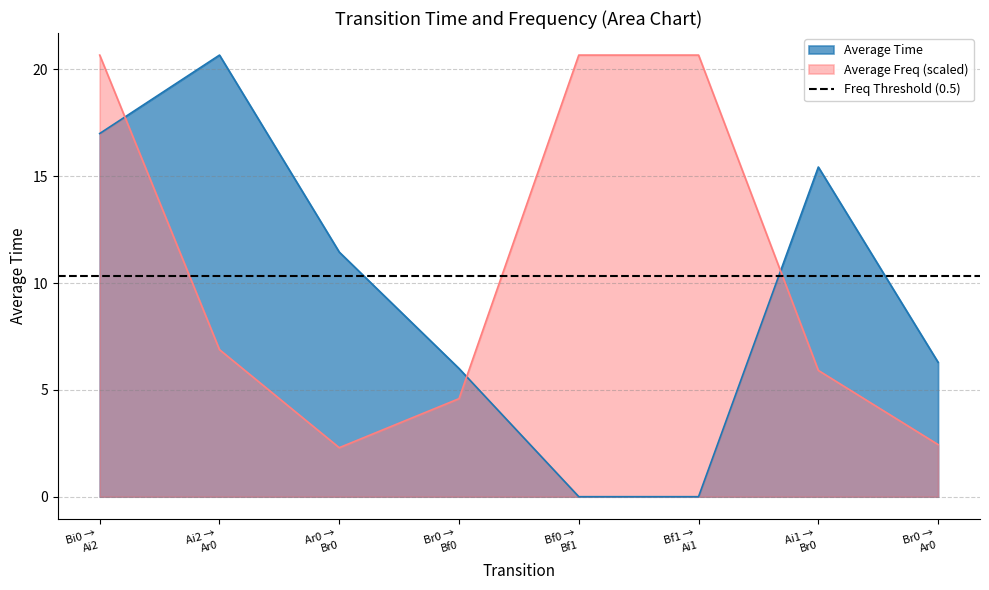

At how many categories does at least one series exceed 0?

8